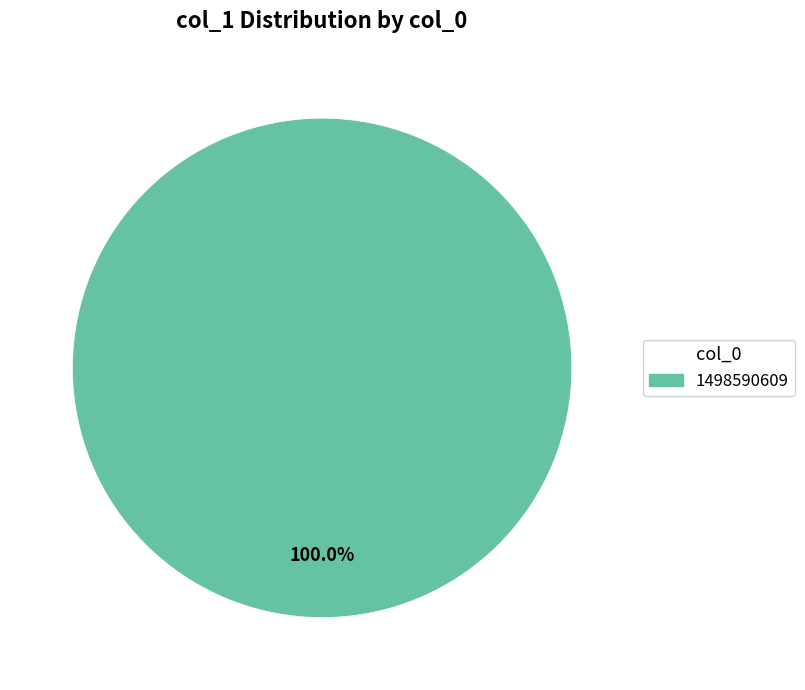

Count the number of slices in the pie.

1